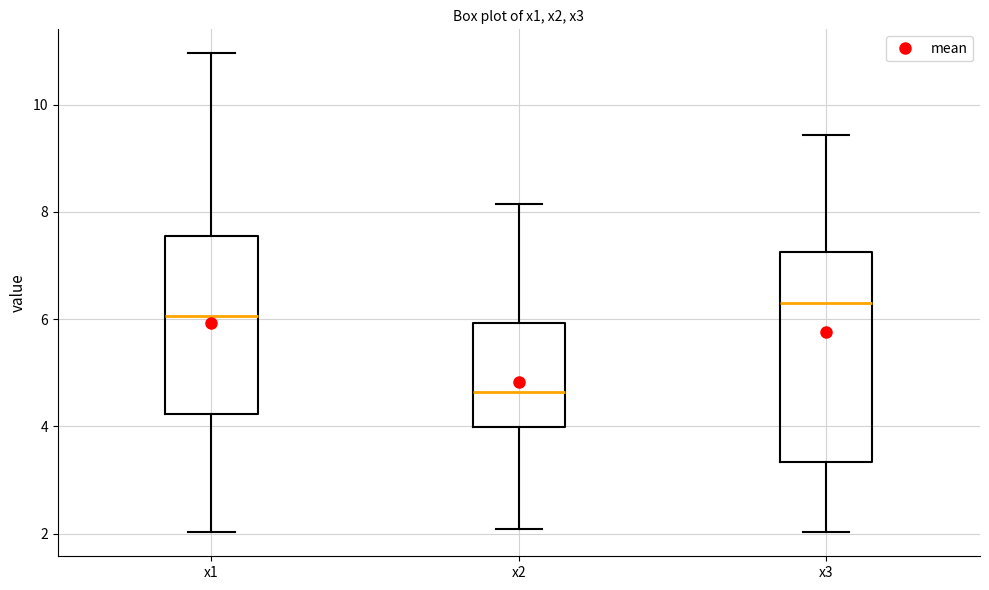

Reading left to right, read every box against the y-axis: the position of its median line, the range the box covers, and the ends of its whiskers. The values are not printed on the chart, so give them approximately, as read against the axis.

x1: median 6.0, box 4.2 to 7.6, whiskers 2.0 to 11.0
x2: median 4.6, box 4.0 to 6.0, whiskers 2.0 to 8.2
x3: median 6.4, box 3.4 to 7.2, whiskers 2.0 to 9.4